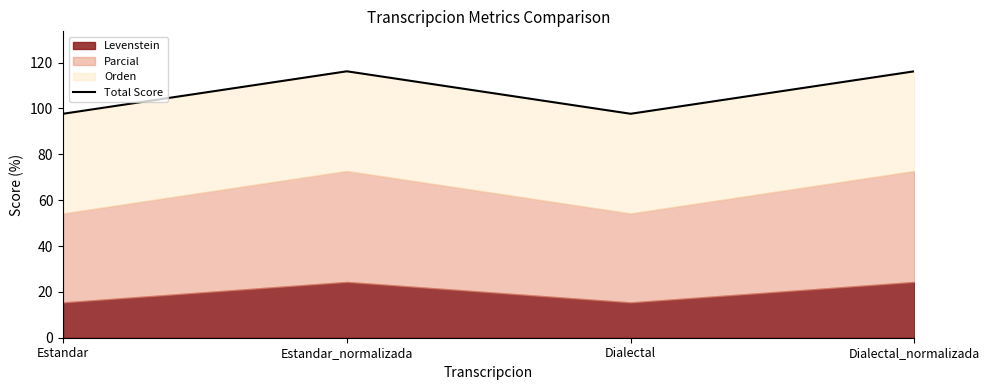

What is the maximum value shown in the chart?

116.2